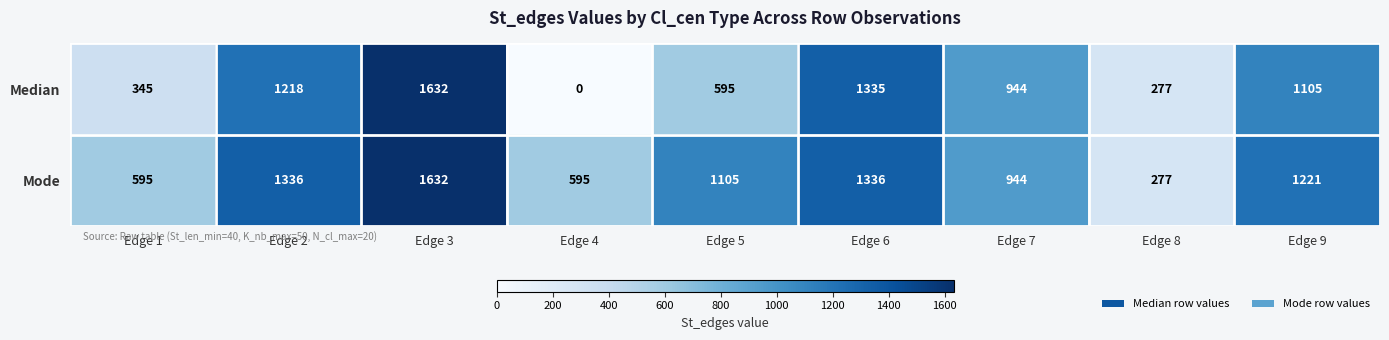

Reading left to right, what are all the values shown in this chart?

Median: 345	1218	1632	0	595	1335	944	277	1105
Mode: 595	1336	1632	595	1105	1336	944	277	1221